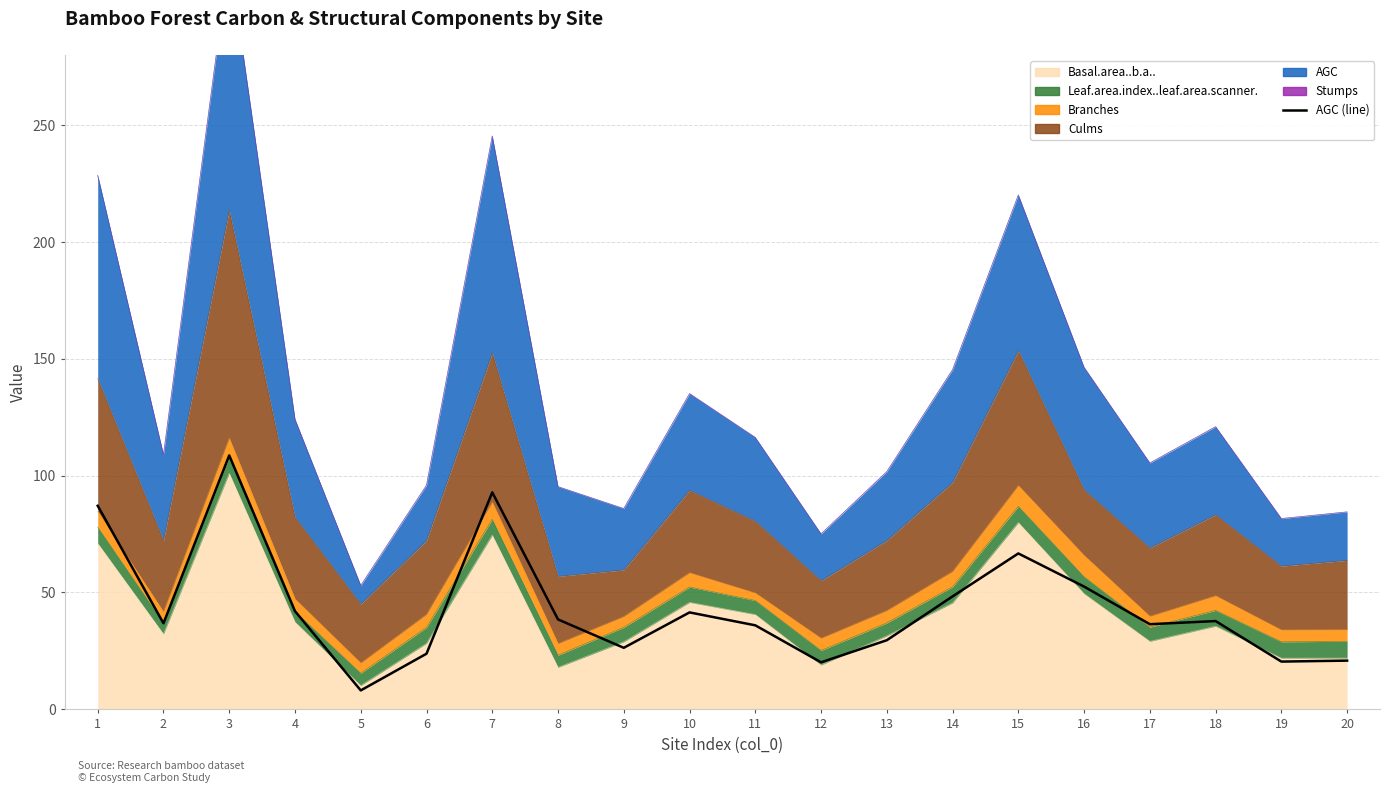

True or false: the data shows 23.7 at 6.

True